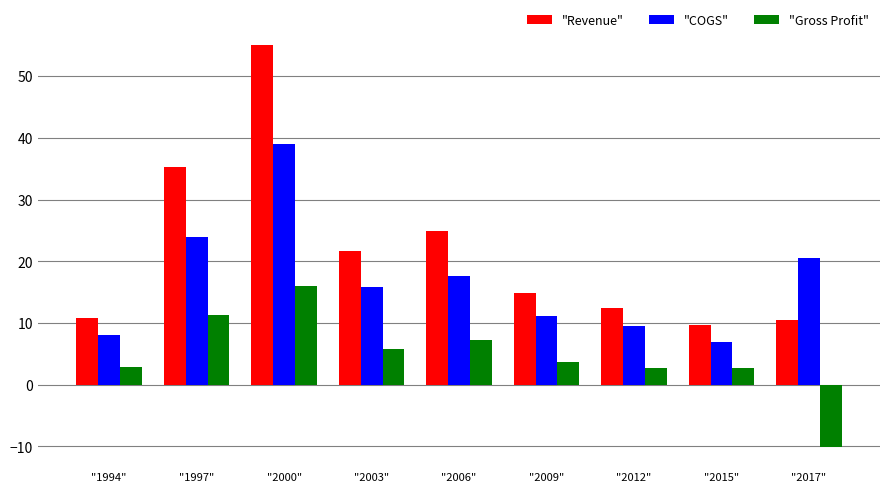

What is the difference between the second highest and second lowest values in the "Gross Profit" series?

8.5